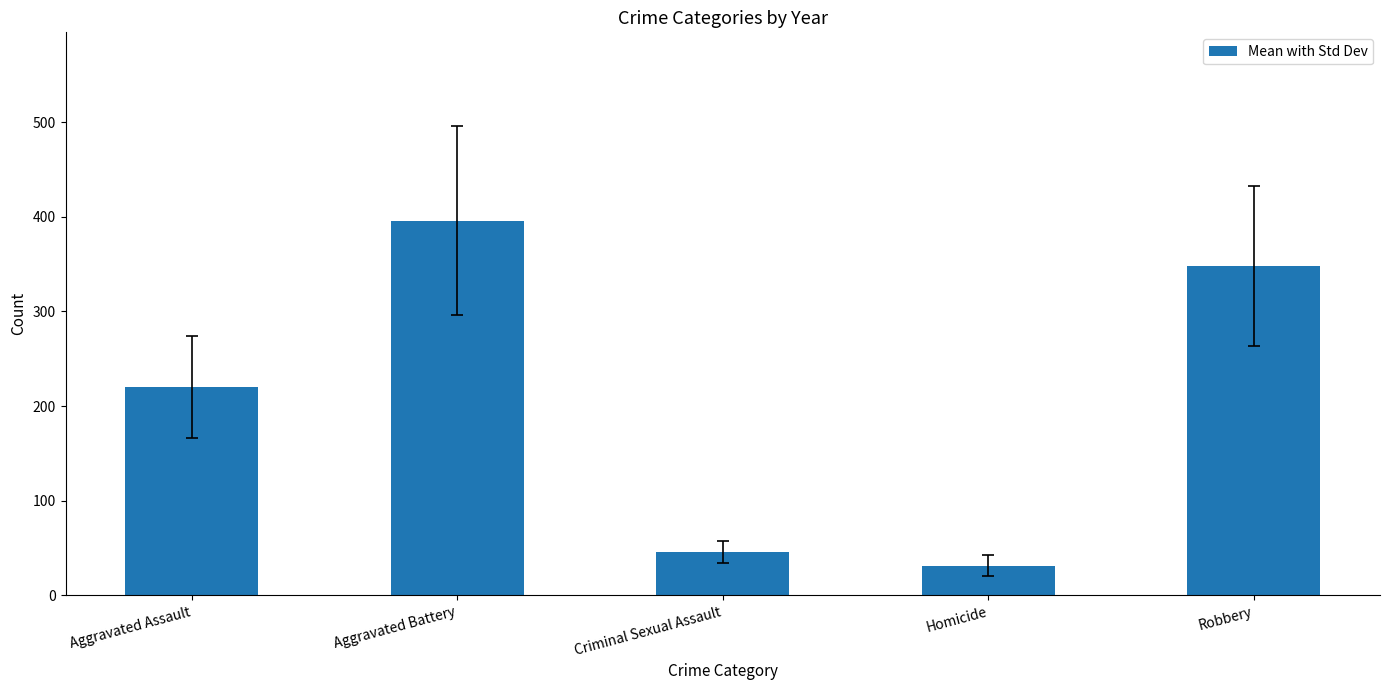

How many values exceed 220?

3